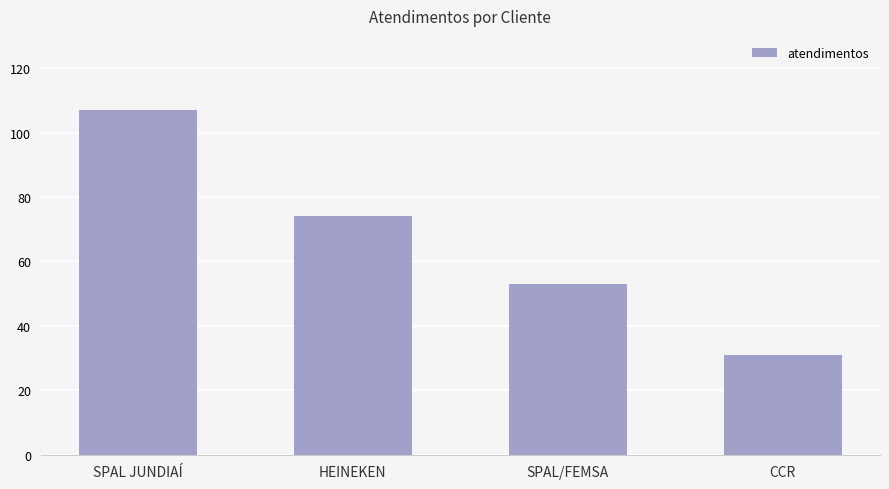

What is the average value?

66